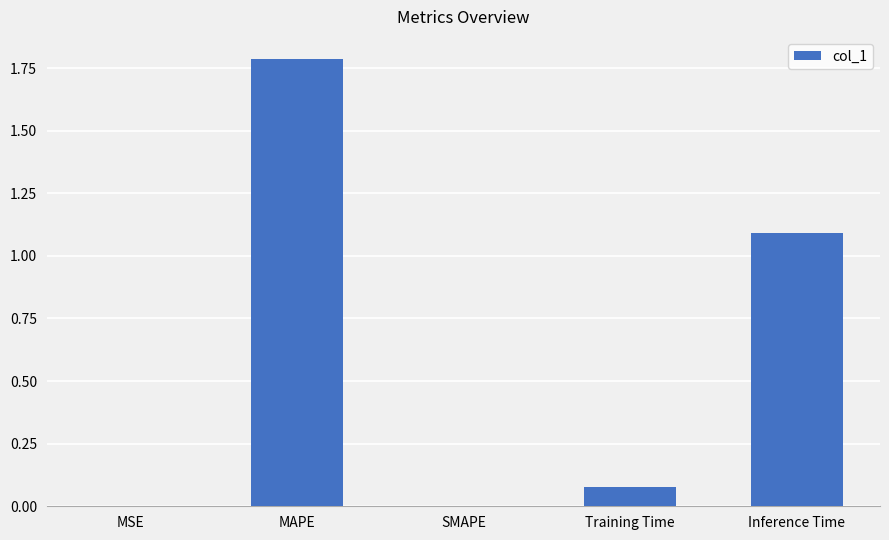

How many distinct data groups are displayed?

1